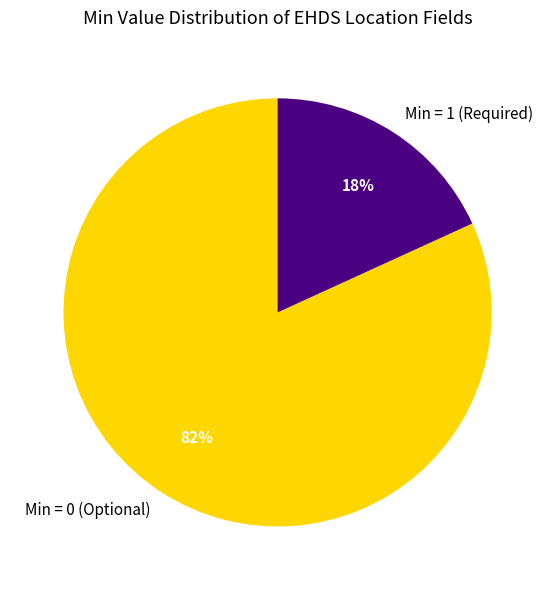

Which has a higher value, Min = 1 (Required) or Min = 0 (Optional)?

Min = 0 (Optional)